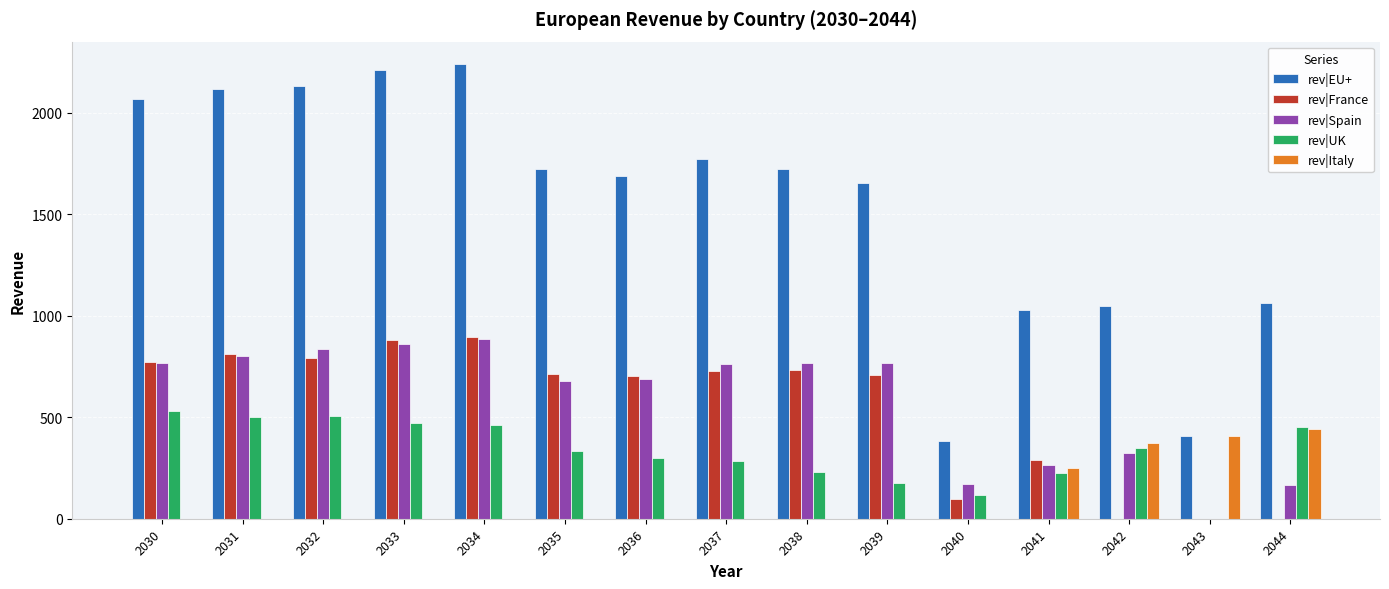

True or false: rev|France has a value of 730.7 at 2038.

True